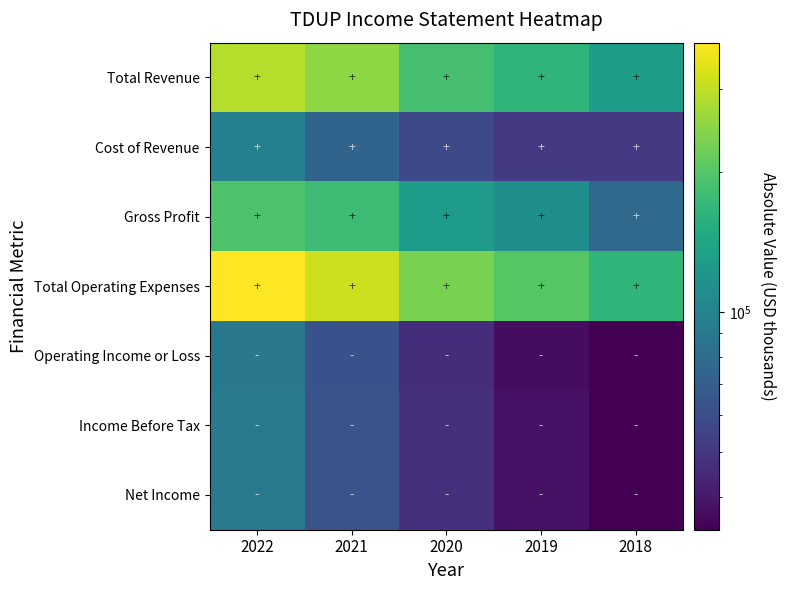

What is the total value across all series at 2019?

641400